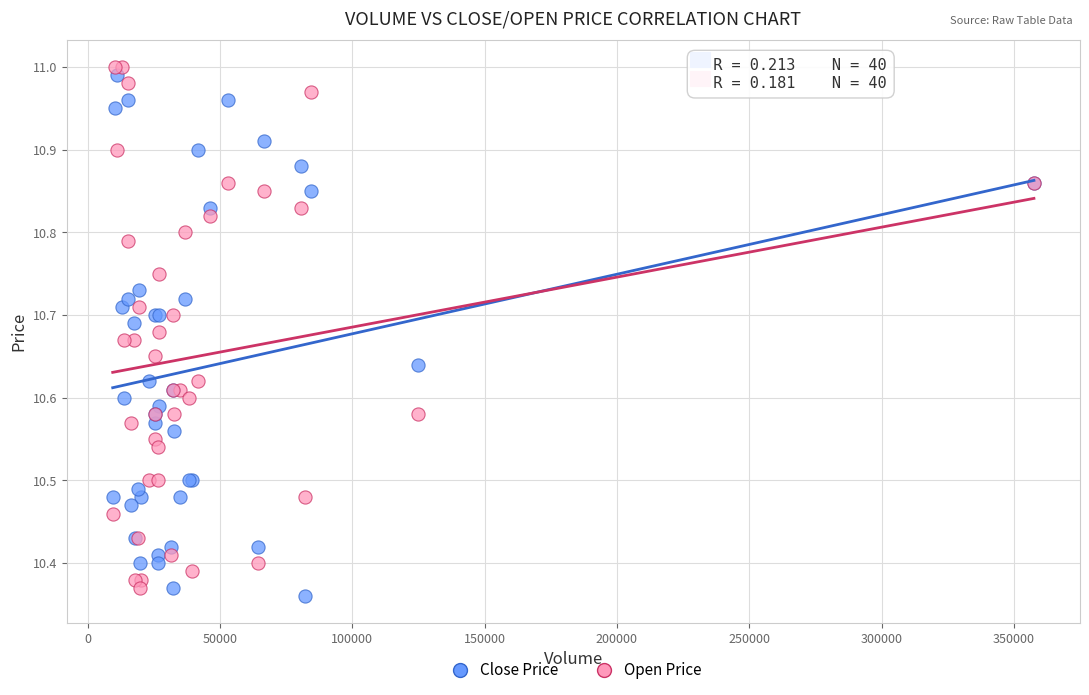

What is the X range (max minus min) for the scatter plot?

348175.0